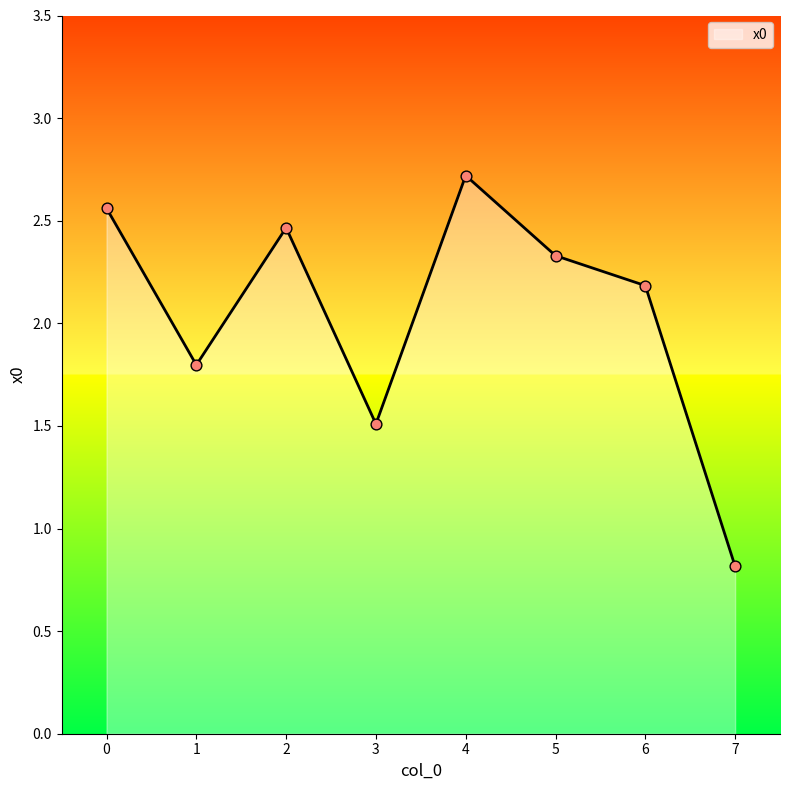

What is the ratio of the value at 4 to the value at 0?

1.1